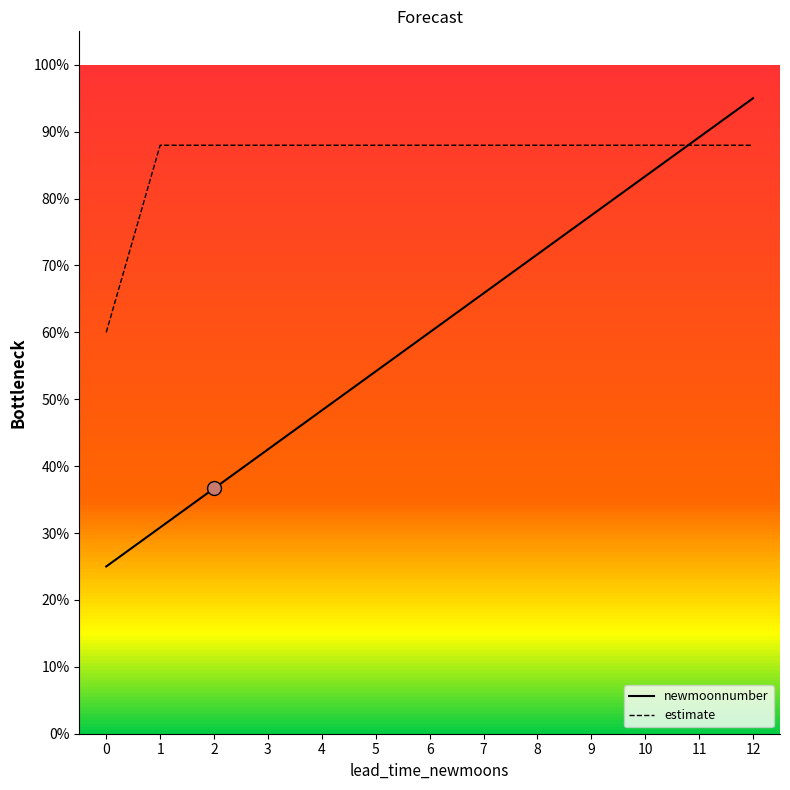

What is the difference between the highest and lowest values at 0?

35.0